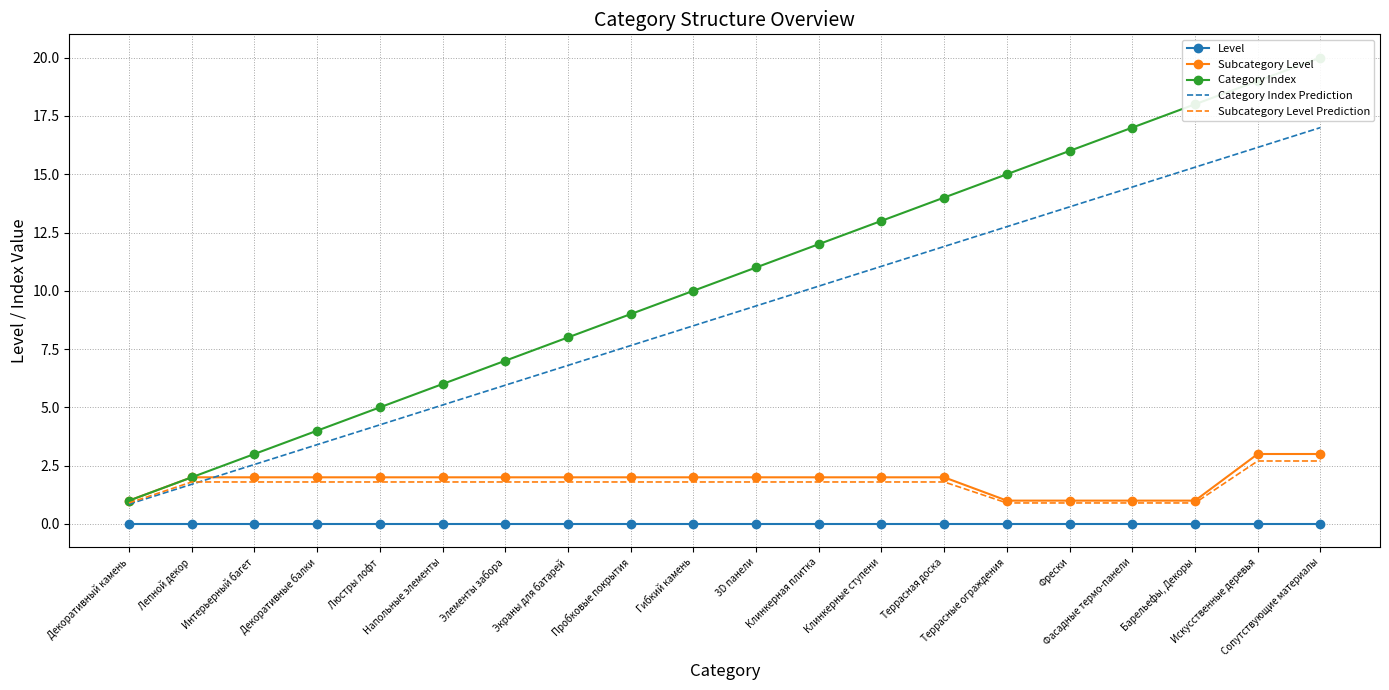

Reading right to left, what are all the values shown in this chart?

Level: Сопутствующие материалы=0.0	Искусственные деревья=0.0	Барельефы, Декоры=0.0	Фасадные термо-панели=0.0	Фрески=0.0	Террасные ограждения=0.0	Террасная доска=0.0	Клинкерные ступени=0.0	Клинкерная плитка=0.0	3D панели=0.0	Гибкий камень=0.0	Пробковые покрытия=0.0	Экраны для батарей=0.0	Элементы забора=0.0	Напольные элементы=0.0	Люстры лофт=0.0	Декоративные балки=0.0	Интерьерный багет=0.0	Лепной декор=0.0	Декоративный камень=0.0
Subcategory Level: Сопутствующие материалы=3.0	Искусственные деревья=3.0	Барельефы, Декоры=1.0	Фасадные термо-панели=1.0	Фрески=1.0	Террасные ограждения=1.0	Террасная доска=2.0	Клинкерные ступени=2.0	Клинкерная плитка=2.0	3D панели=2.0	Гибкий камень=2.0	Пробковые покрытия=2.0	Экраны для батарей=2.0	Элементы забора=2.0	Напольные элементы=2.0	Люстры лофт=2.0	Декоративные балки=2.0	Интерьерный багет=2.0	Лепной декор=2.0	Декоративный камень=1.0
Category Index: Сопутствующие материалы=20.0	Искусственные деревья=19.0	Барельефы, Декоры=18.0	Фасадные термо-панели=17.0	Фрески=16.0	Террасные ограждения=15.0	Террасная доска=14.0	Клинкерные ступени=13.0	Клинкерная плитка=12.0	3D панели=11.0	Гибкий камень=10.0	Пробковые покрытия=9.0	Экраны для батарей=8.0	Элементы забора=7.0	Напольные элементы=6.0	Люстры лофт=5.0	Декоративные балки=4.0	Интерьерный багет=3.0	Лепной декор=2.0	Декоративный камень=1.0
Category Index Prediction: Сопутствующие материалы=17.0	Искусственные деревья=16.1	Барельефы, Декоры=15.3	Фасадные термо-панели=14.4	Фрески=13.6	Террасные ограждения=12.8	Террасная доска=11.9	Клинкерные ступени=11.0	Клинкерная плитка=10.2	3D панели=9.3	Гибкий камень=8.5	Пробковые покрытия=7.6	Экраны для батарей=6.8	Элементы забора=6.0	Напольные элементы=5.1	Люстры лофт=4.2	Декоративные балки=3.4	Интерьерный багет=2.5	Лепной декор=1.7	Декоративный камень=0.8
Subcategory Level Prediction: Сопутствующие материалы=2.7	Искусственные деревья=2.7	Барельефы, Декоры=0.9	Фасадные термо-панели=0.9	Фрески=0.9	Террасные ограждения=0.9	Террасная доска=1.8	Клинкерные ступени=1.8	Клинкерная плитка=1.8	3D панели=1.8	Гибкий камень=1.8	Пробковые покрытия=1.8	Экраны для батарей=1.8	Элементы забора=1.8	Напольные элементы=1.8	Люстры лофт=1.8	Декоративные балки=1.8	Интерьерный багет=1.8	Лепной декор=1.8	Декоративный камень=0.9